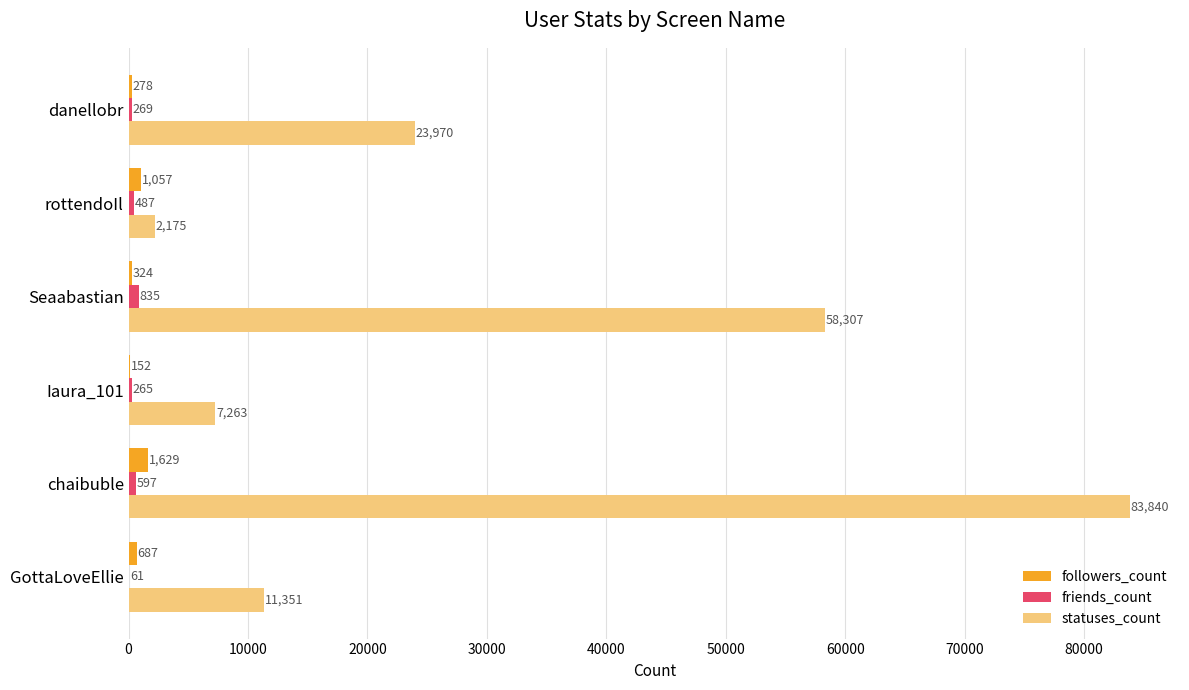

At which label is statuses_count closest to 43007?

Seaabastian